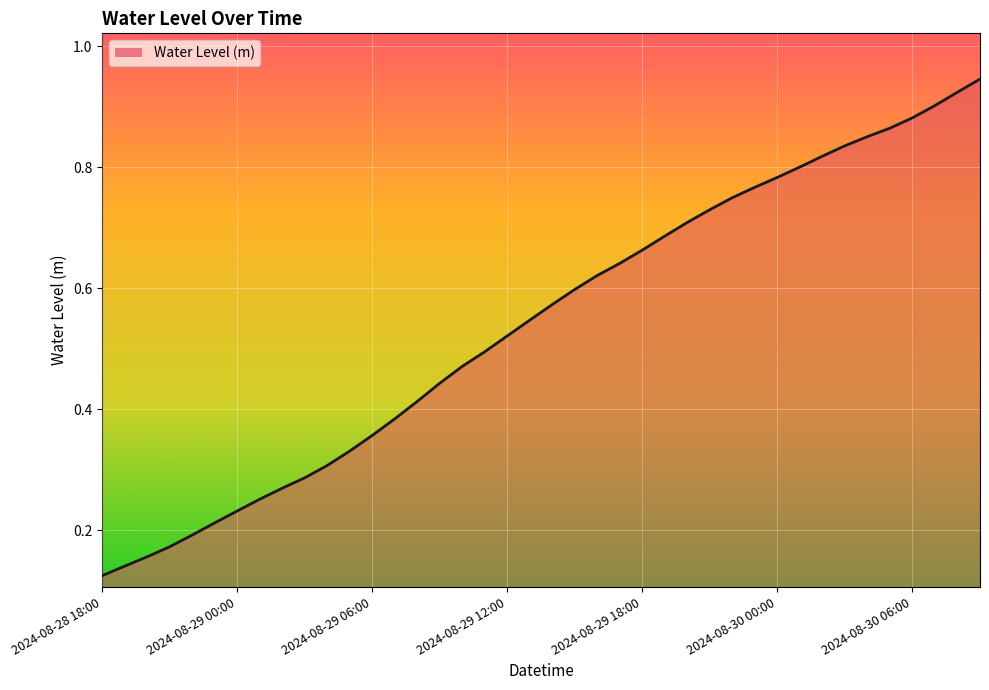

How many lines are shown in the chart?

1